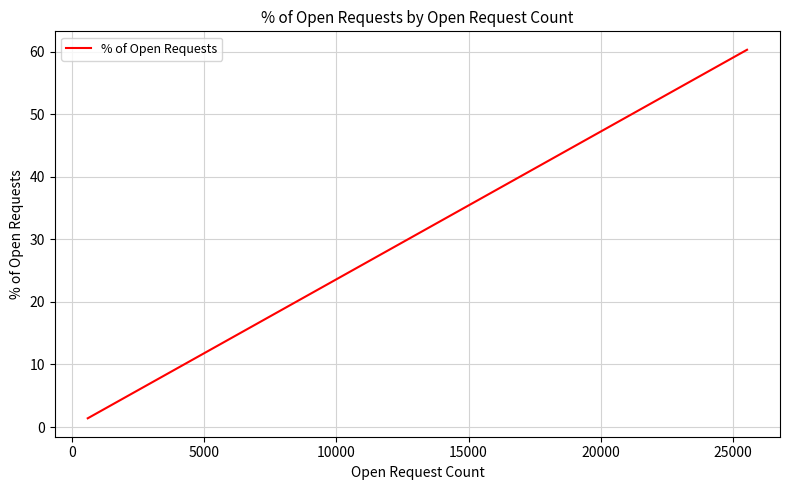

What is the greatest value displayed?

60.3